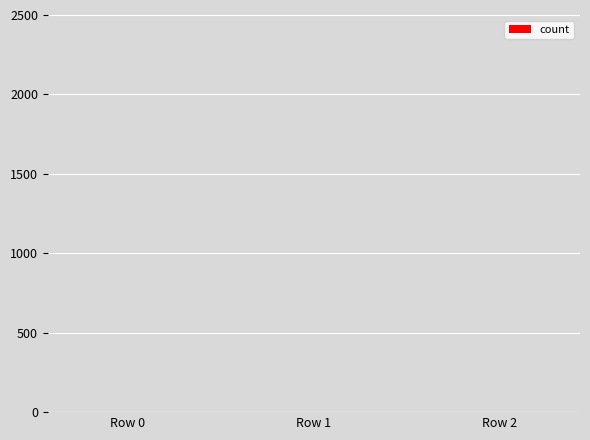

At which category does the chart reach its minimum across all series?

Row 0